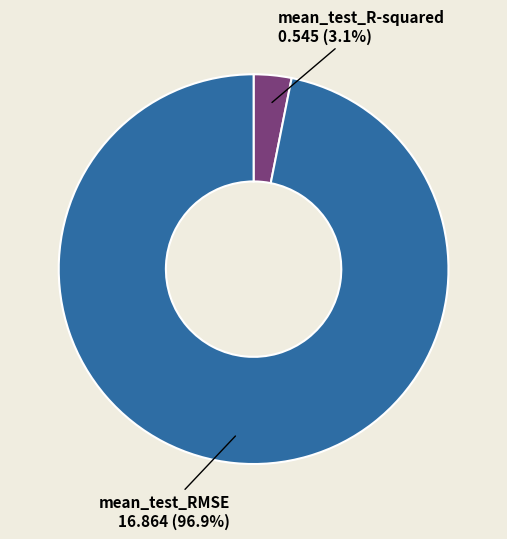

Which category has the biggest portion of the pie?

mean_test_RMSE